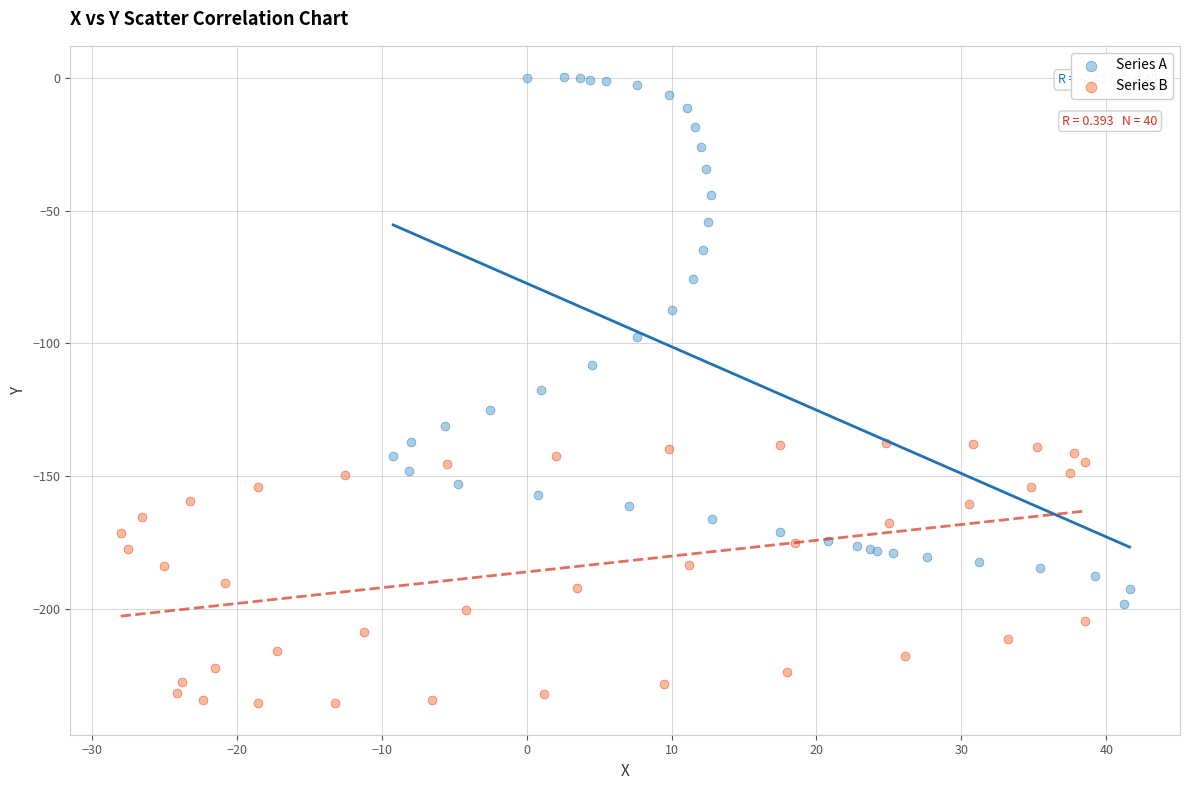

What are all the series names shown in the legend?

Series A, Series B